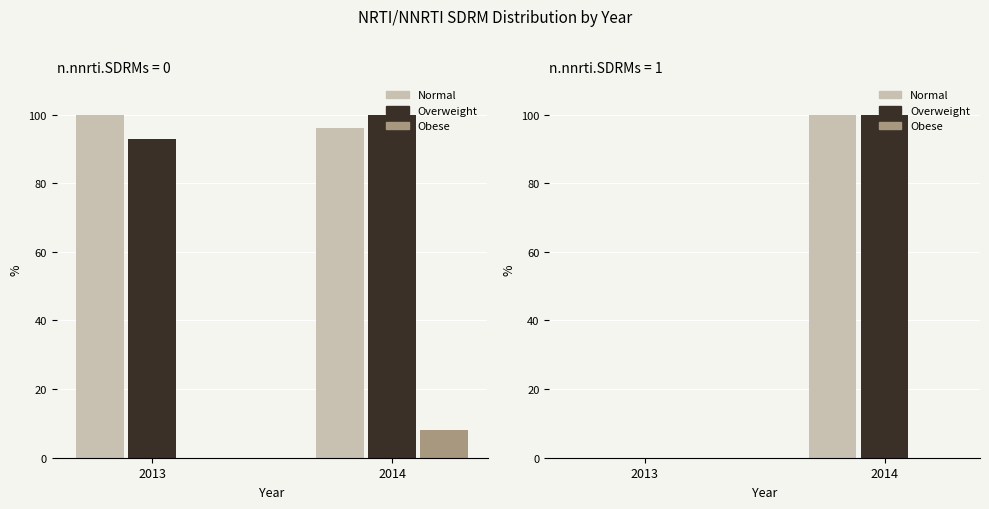

At which label does Overweight reach its minimum?

2013